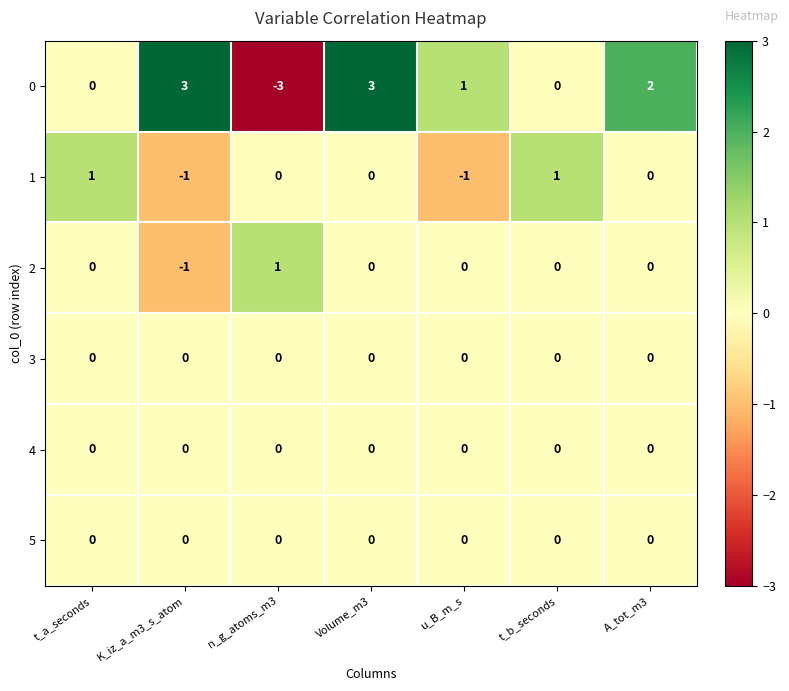

How many series are shown in this chart?

6